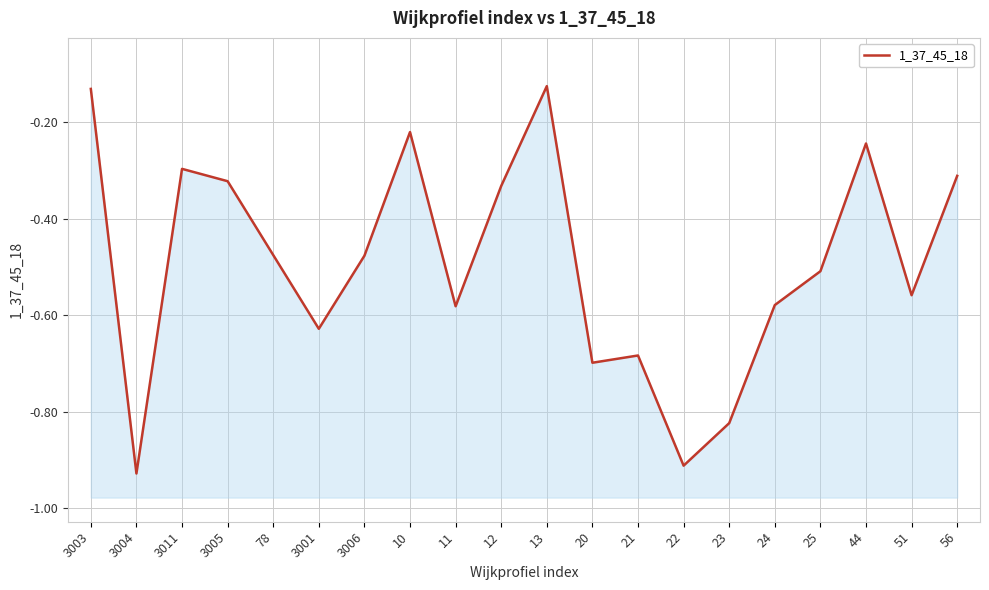

True or false: there are more than 1 points higher than both neighbors.

True